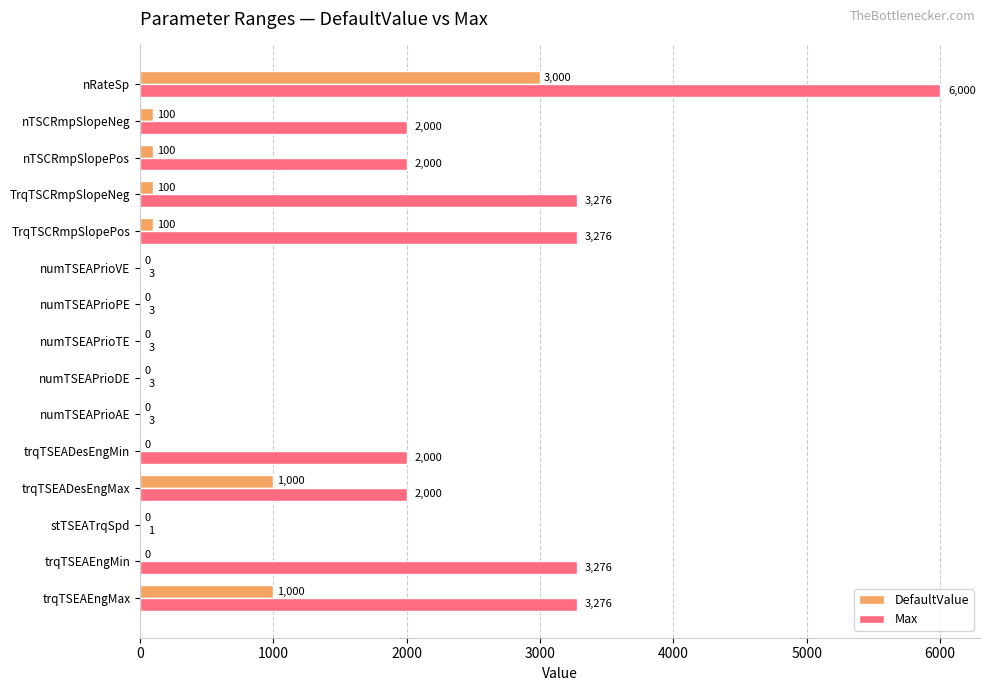

How many values in DefaultValue are above zero?

7